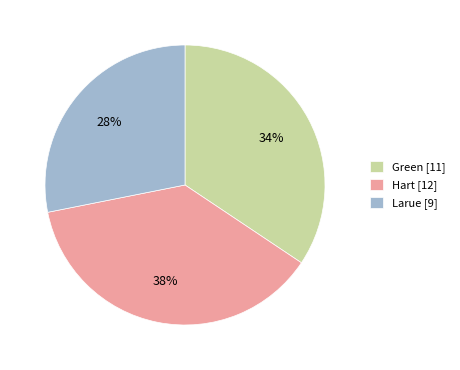

What is the ratio of the value at Green [11] to the value at Hart [12]?

0.9